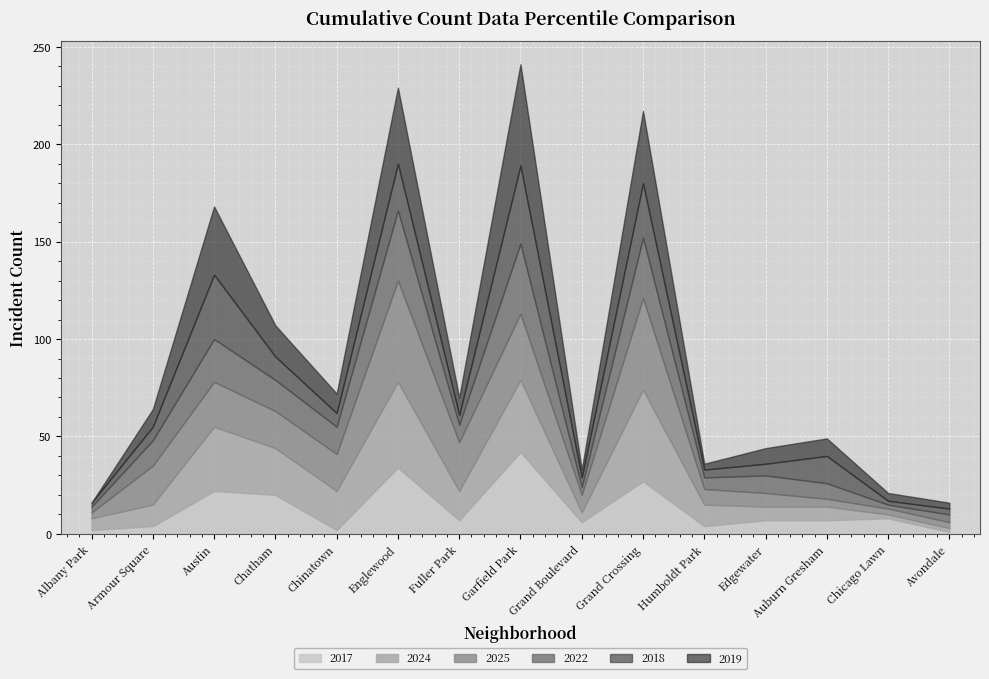

What is the total value across all series at Armour Square?

64